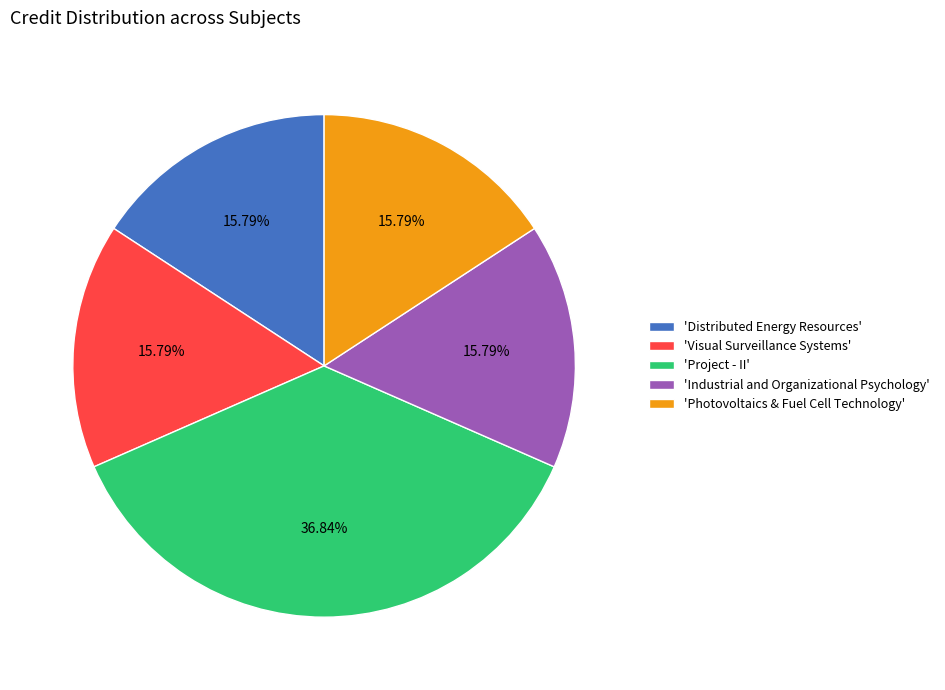

Is 'Distributed Energy Resources' the majority of the pie?

No